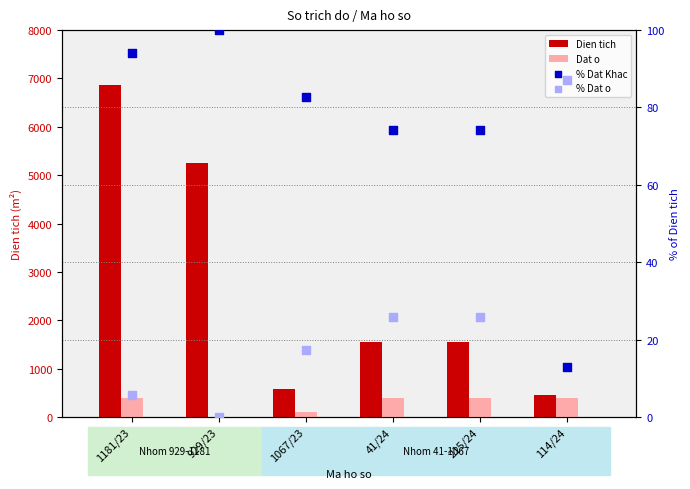

Is the value of Dat o at 215/24 greater than the value of Dien tich at 1181/23?

No